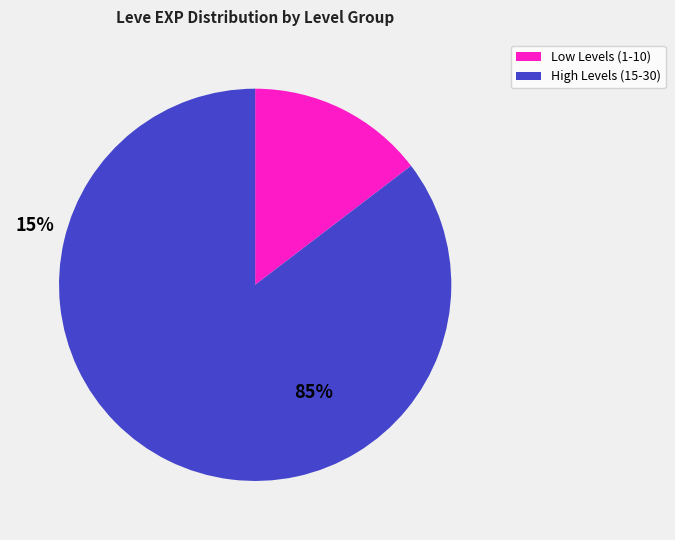

Is there any slice that represents more than half of the pie?

Yes